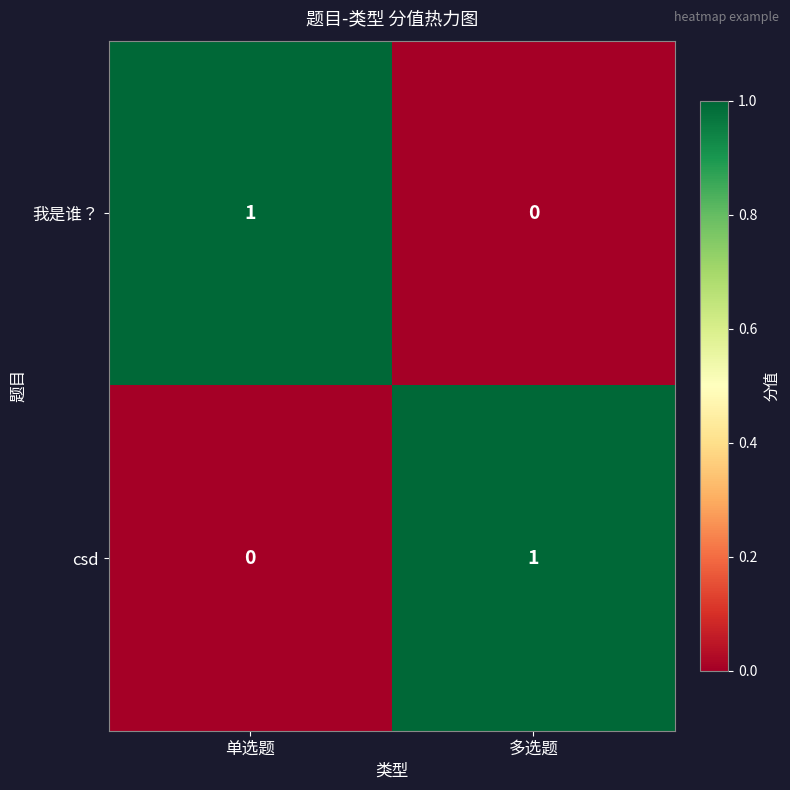

Is it true that 我是谁？ equals 0 at 多选题?

True